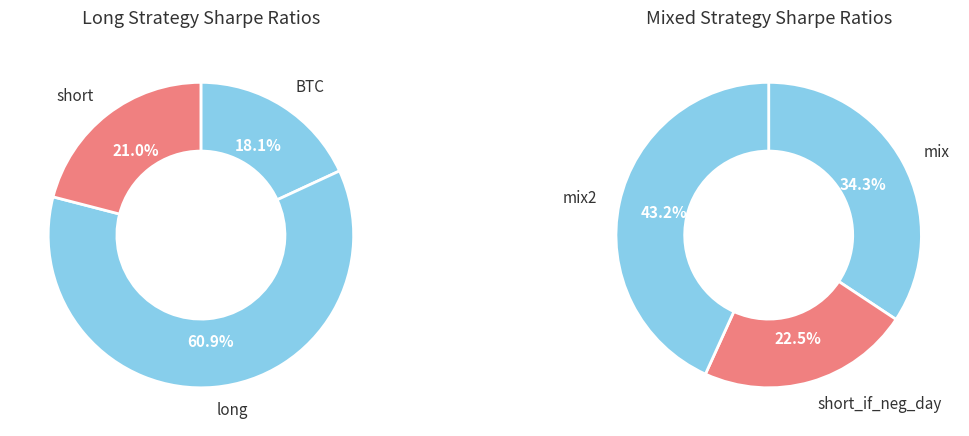

Between long and short, which is larger?

long